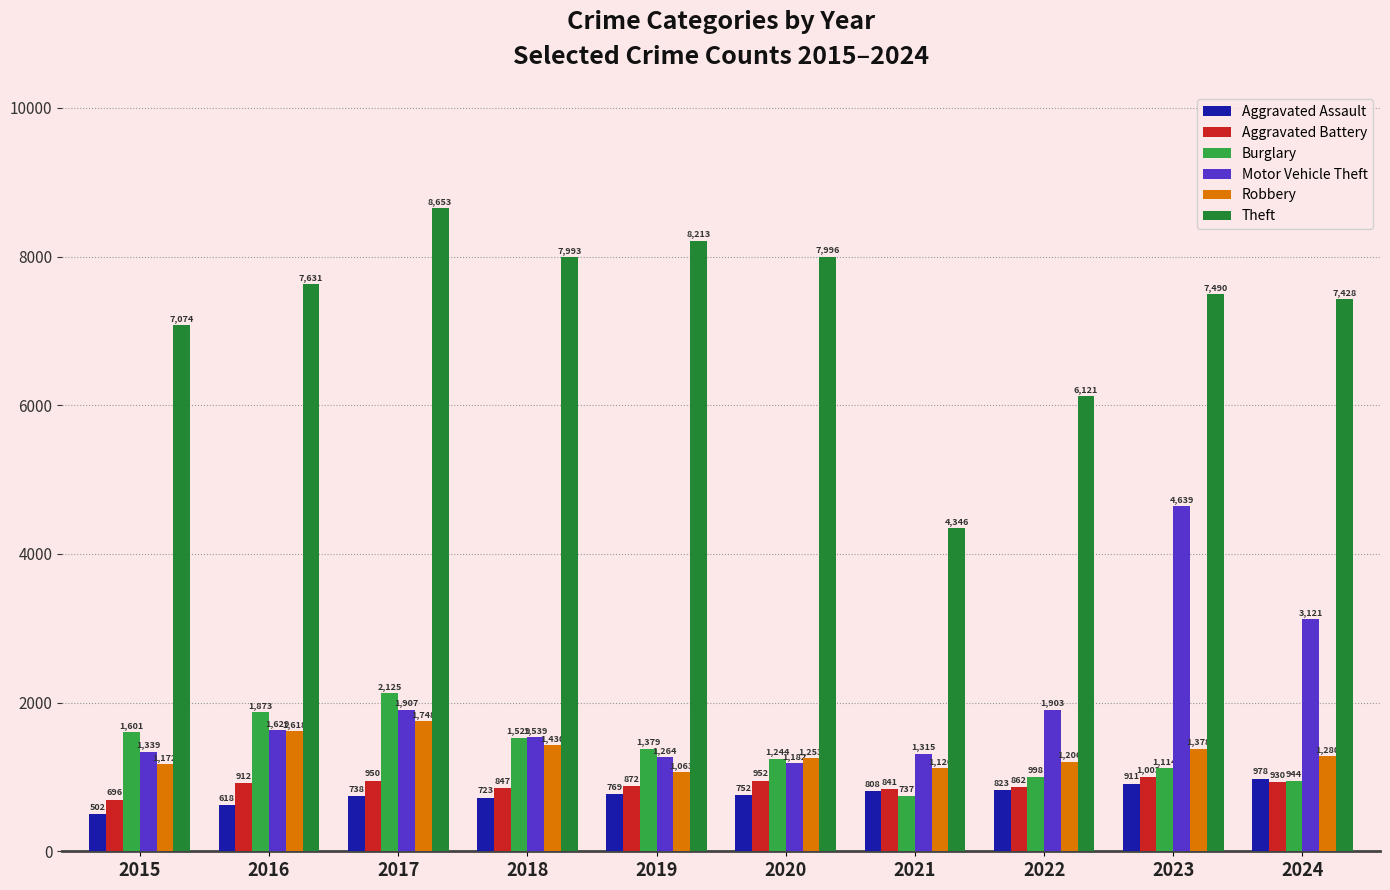

Reading left to right, what are all the values shown in this chart?

Aggravated Assault: 502	618	738	723	769	752	808	823	911	978
Aggravated Battery: 696	912	950	847	872	952	841	862	1003	930
Burglary: 1601	1873	2125	1529	1379	1244	737	998	1114	944
Motor Vehicle Theft: 1339	1629	1907	1539	1264	1182	1315	1903	4639	3121
Robbery: 1172	1618	1748	1430	1063	1253	1120	1206	1378	1280
Theft: 7074	7631	8653	7993	8213	7996	4346	6121	7490	7428